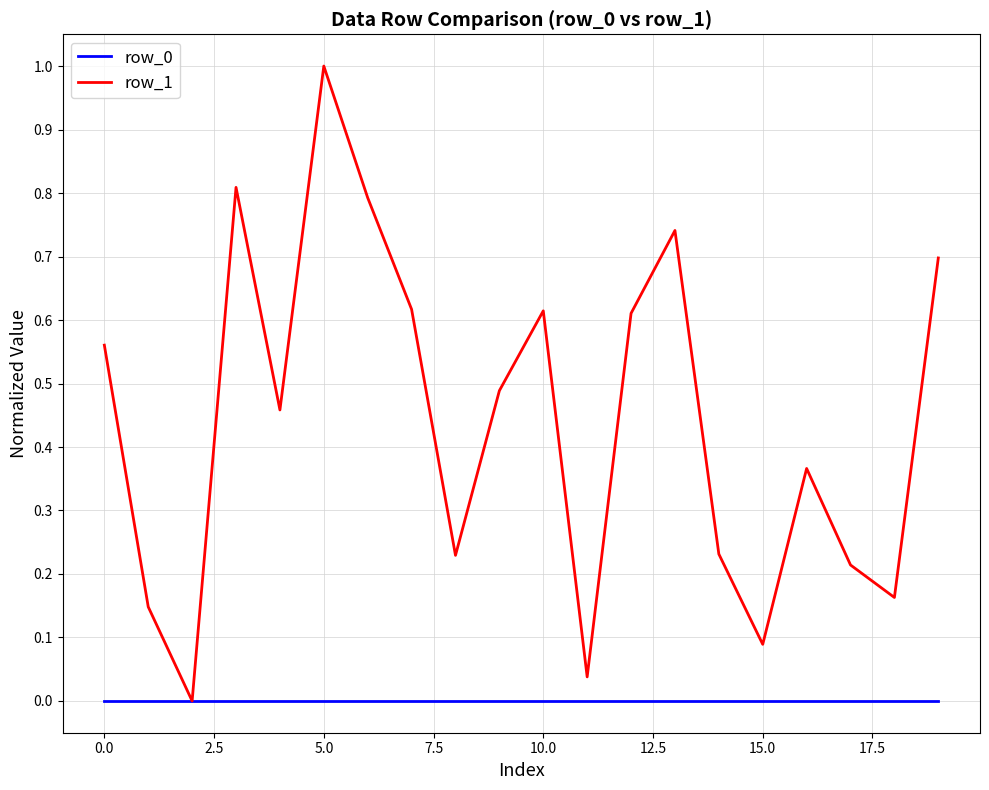

Which series has the largest range (max minus min)?

row_1